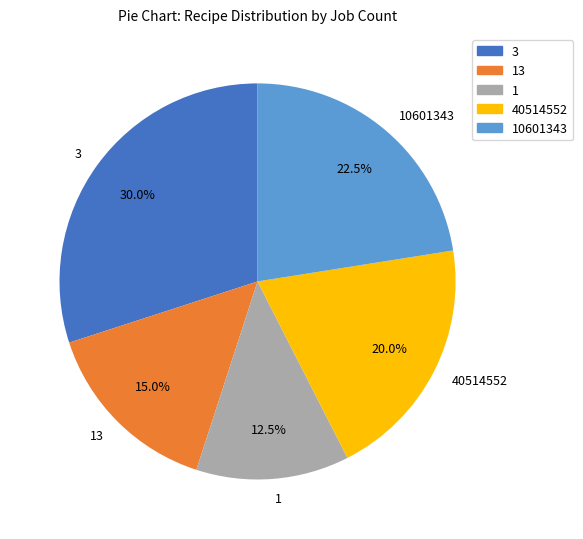

Which has a higher value, 40514552 or 1?

40514552